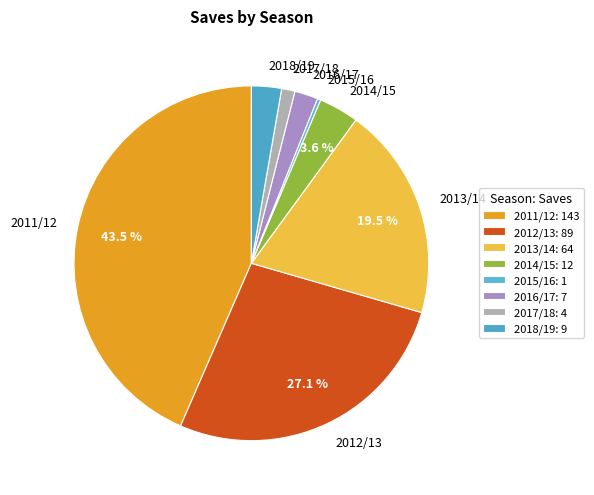

Is it true that 2018/19 is 12% of the pie?

False